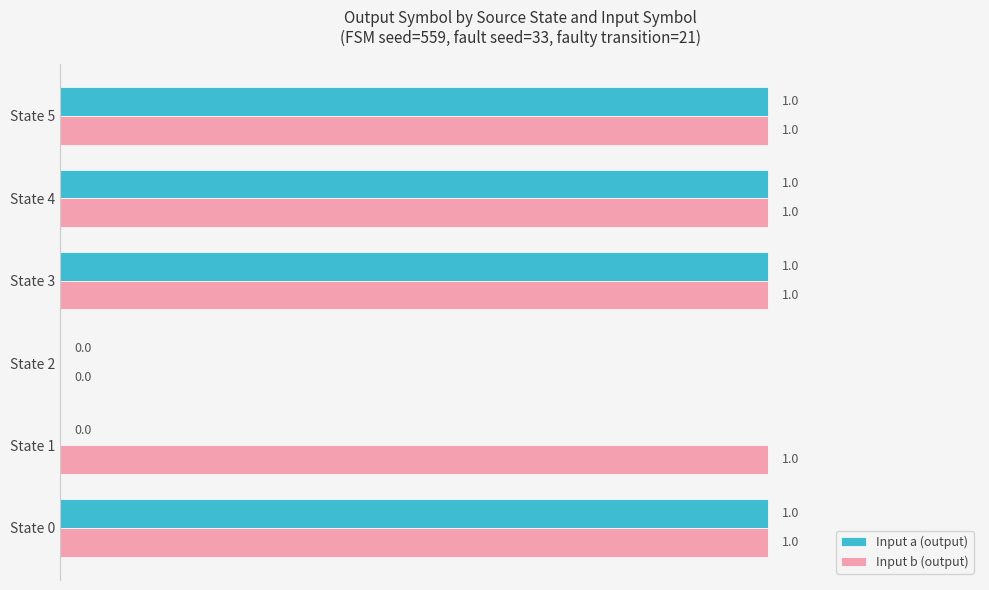

What is the sum of all Input b (output) values?

5